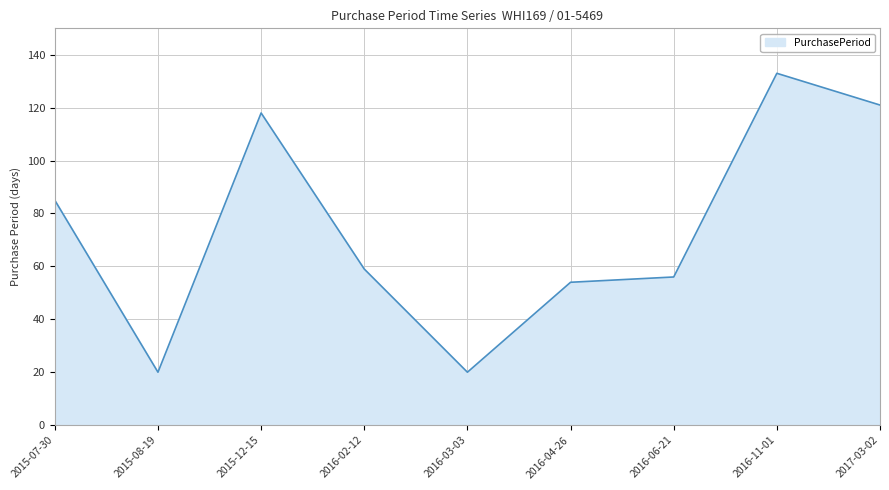

What is the sum of the values at 2015-07-30 and 2016-04-26?

139